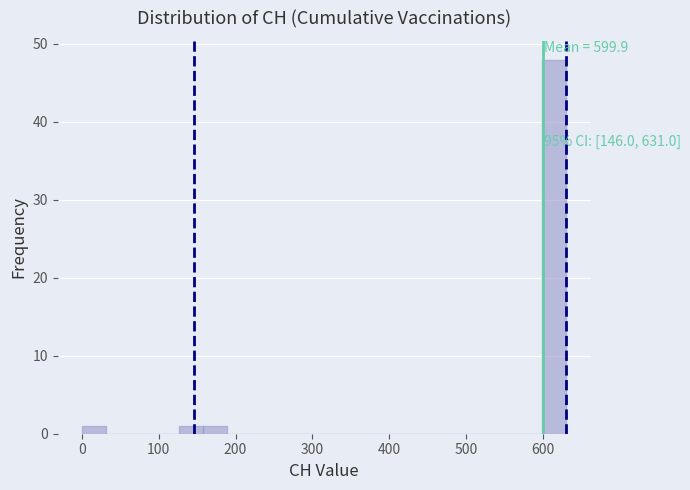

Around what value on the x-axis is the tallest bar? Give the approximate position of its centre, as read against the axis.

620